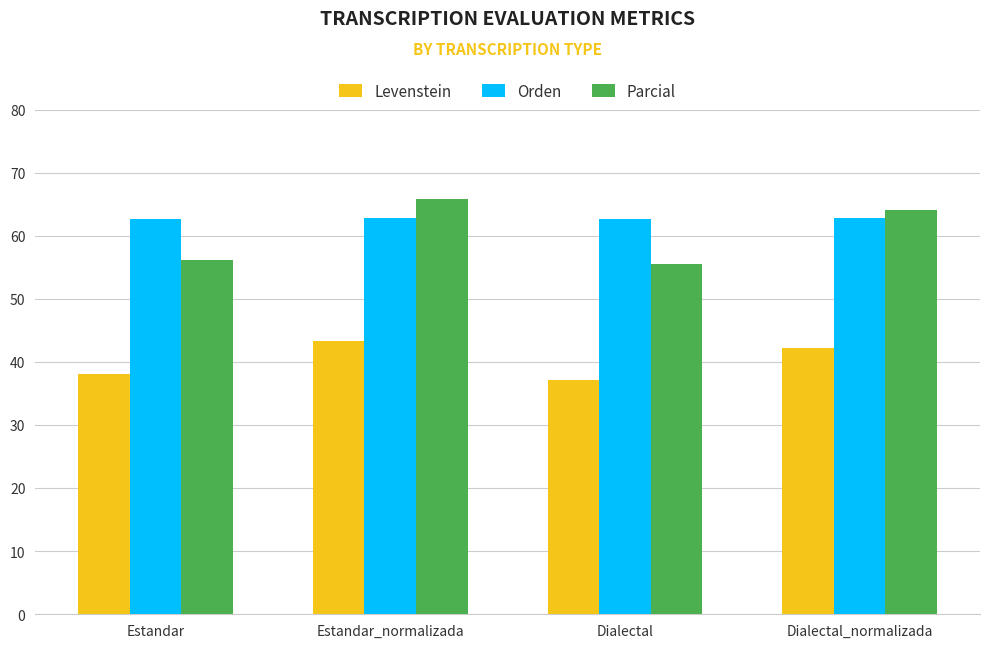

List the series in order of their peak value, lowest first.

Levenstein, Orden, Parcial